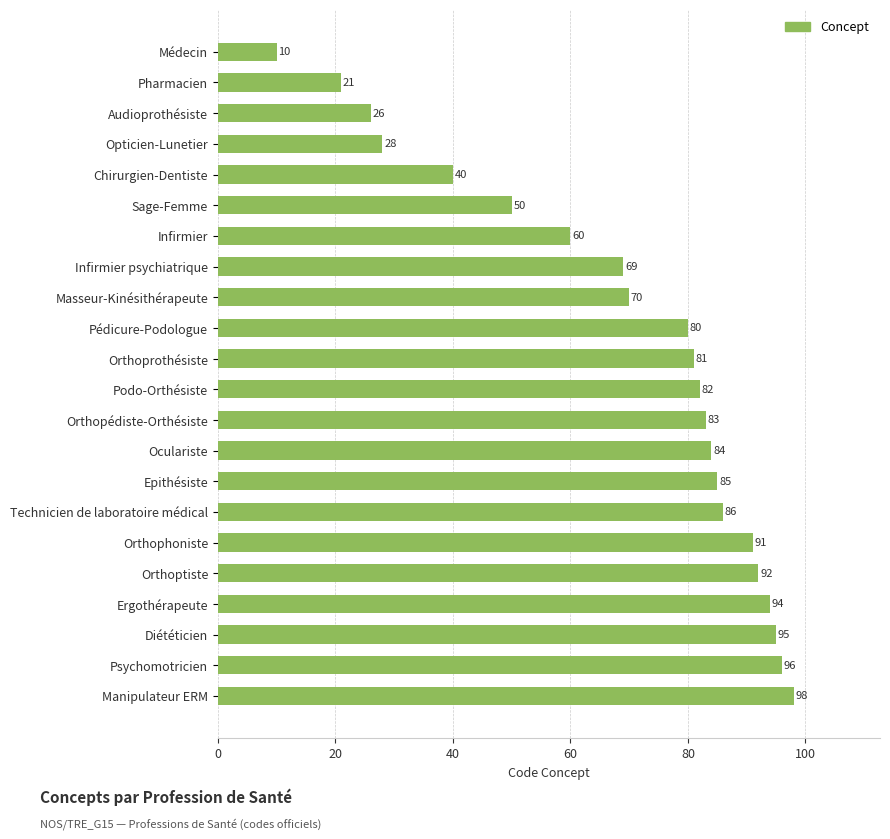

What is the minimum value shown in the chart?

10